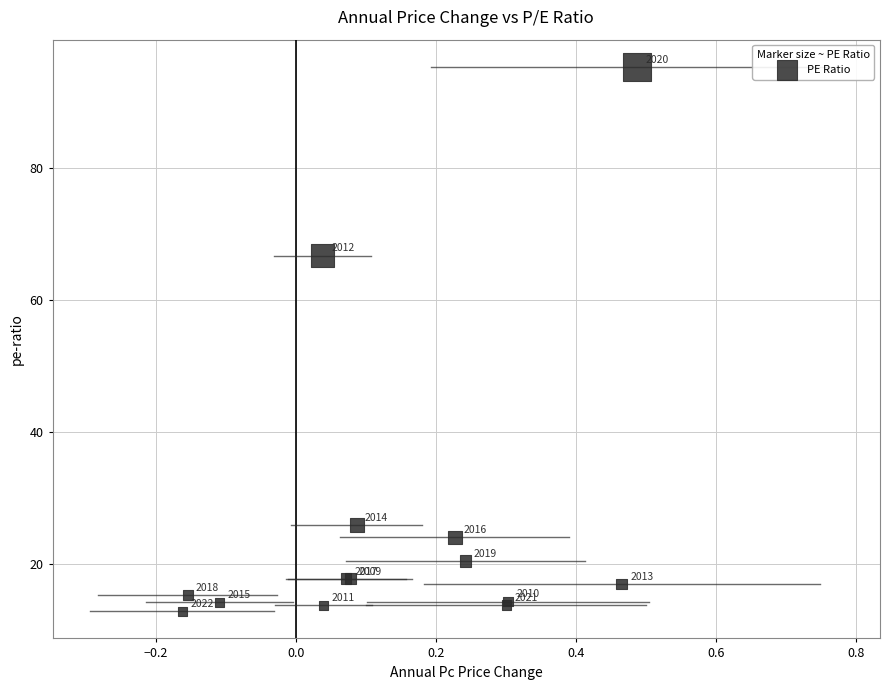

What Y value in the scatter plot is closest to 54?

66.7